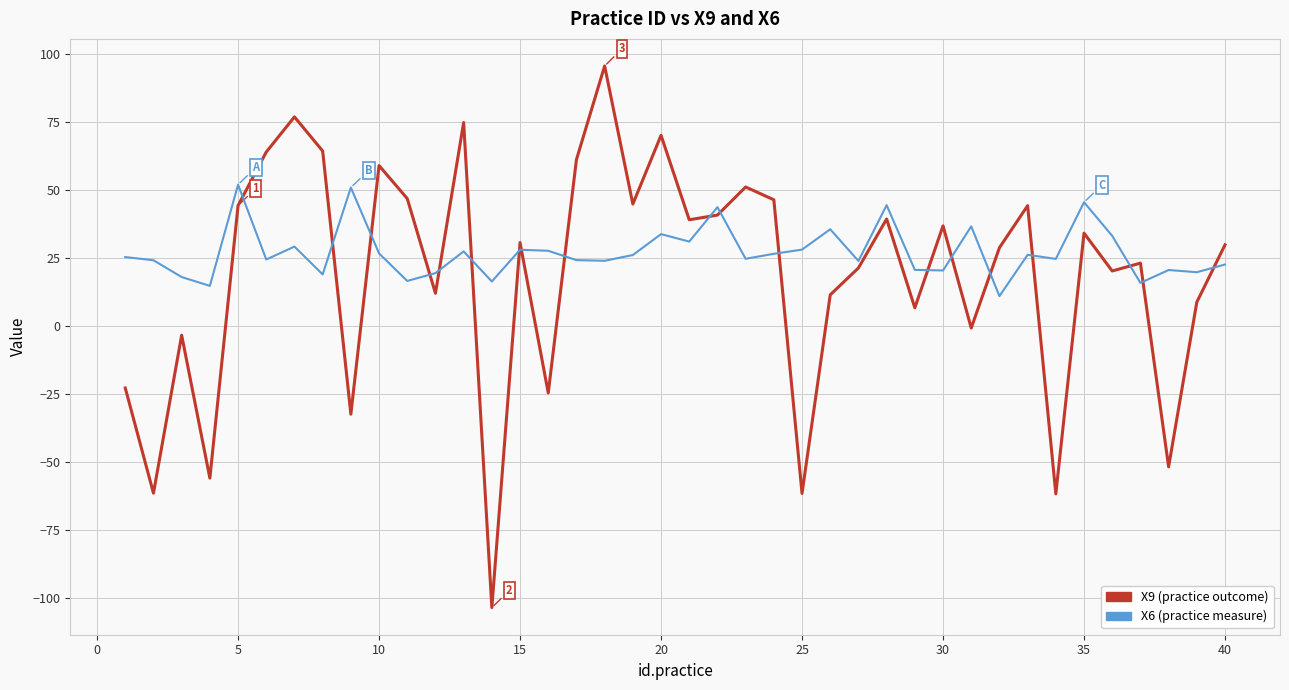

What is the minimum value shown in the chart?

-103.4